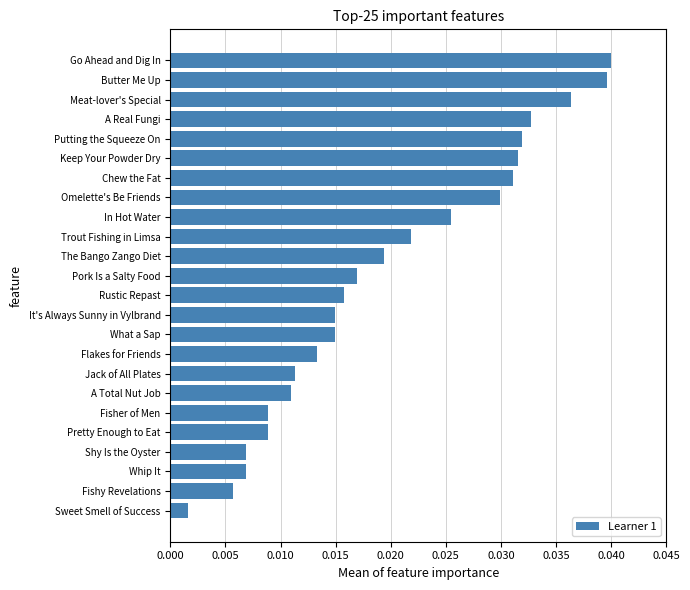

At which label is the value closest to 0?

Sweet Smell of Success